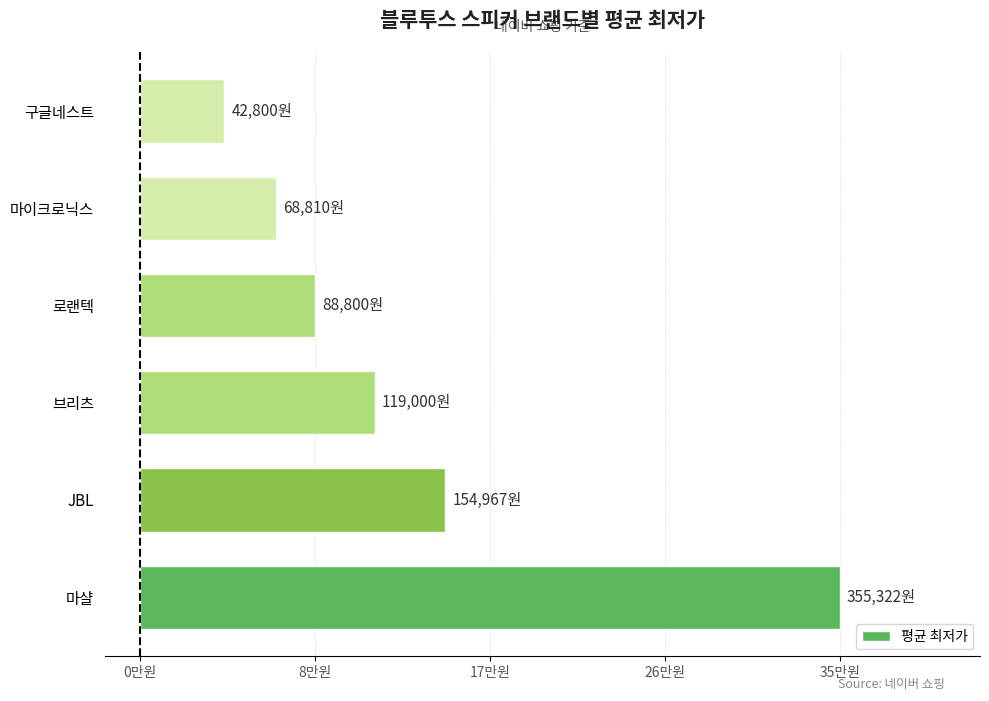

Rank the categories by value from lowest to highest.

구글네스트, 마이크로닉스, 로랜텍, 브리츠, JBL, 마샬